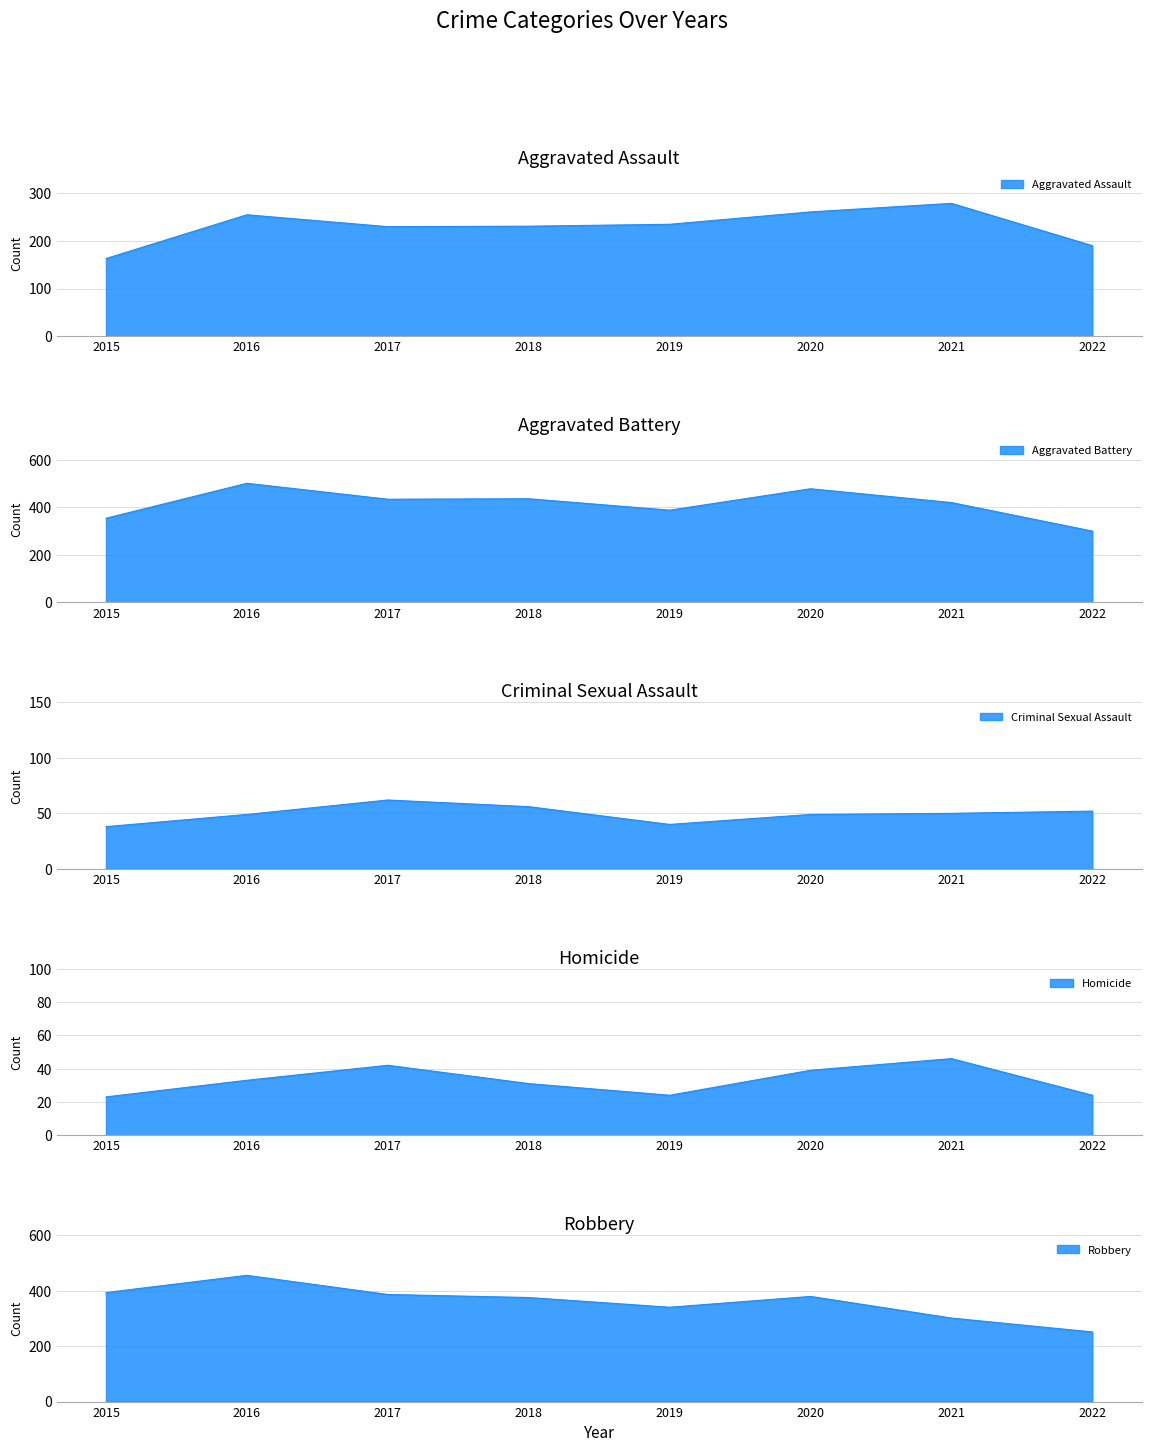

In Aggravated Assault, how many points are lower than both neighbors (excluding endpoints)?

1